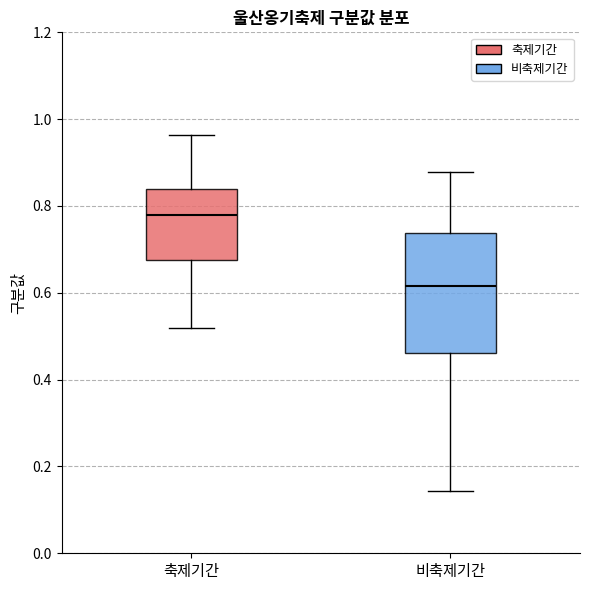

Which box is the tallest, from its lower edge to its upper edge?

비축제기간